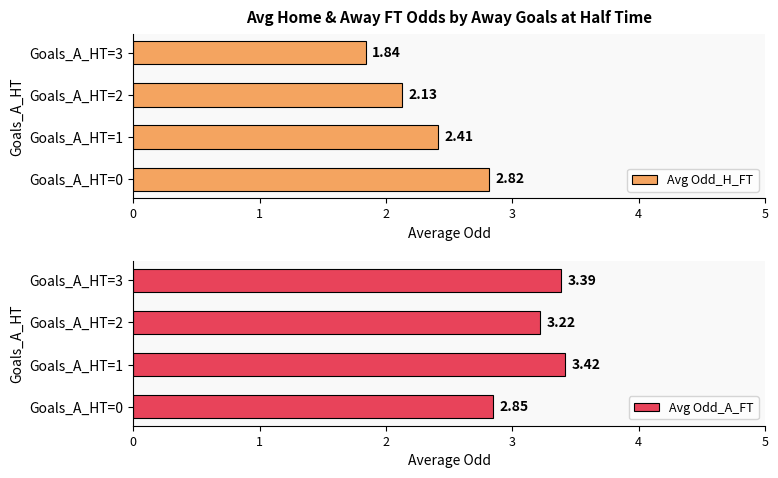

Rank the categories by Avg Odd_H_FT value from lowest to highest.

Goals_A_HT=3, Goals_A_HT=2, Goals_A_HT=1, Goals_A_HT=0